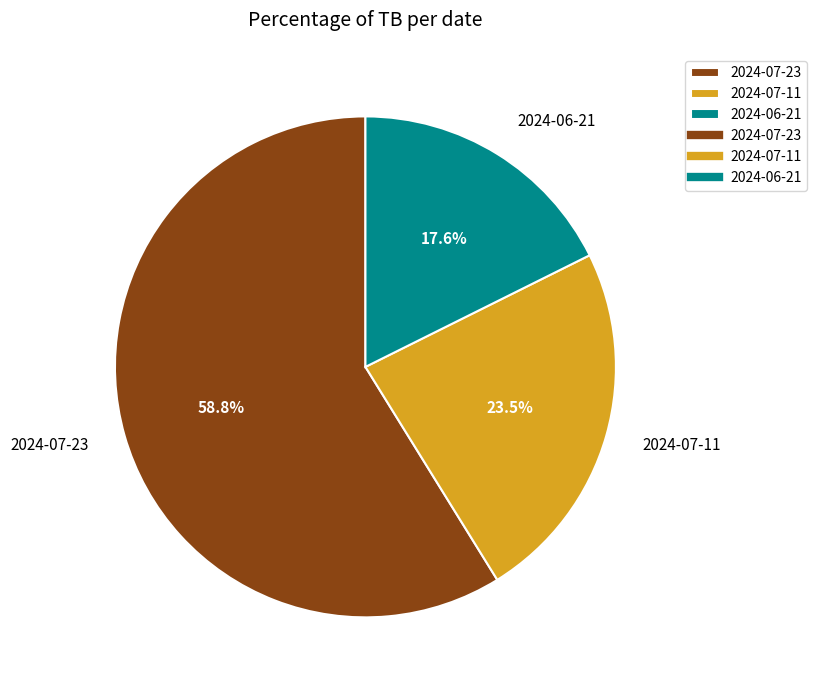

How many segments does this pie chart have?

3